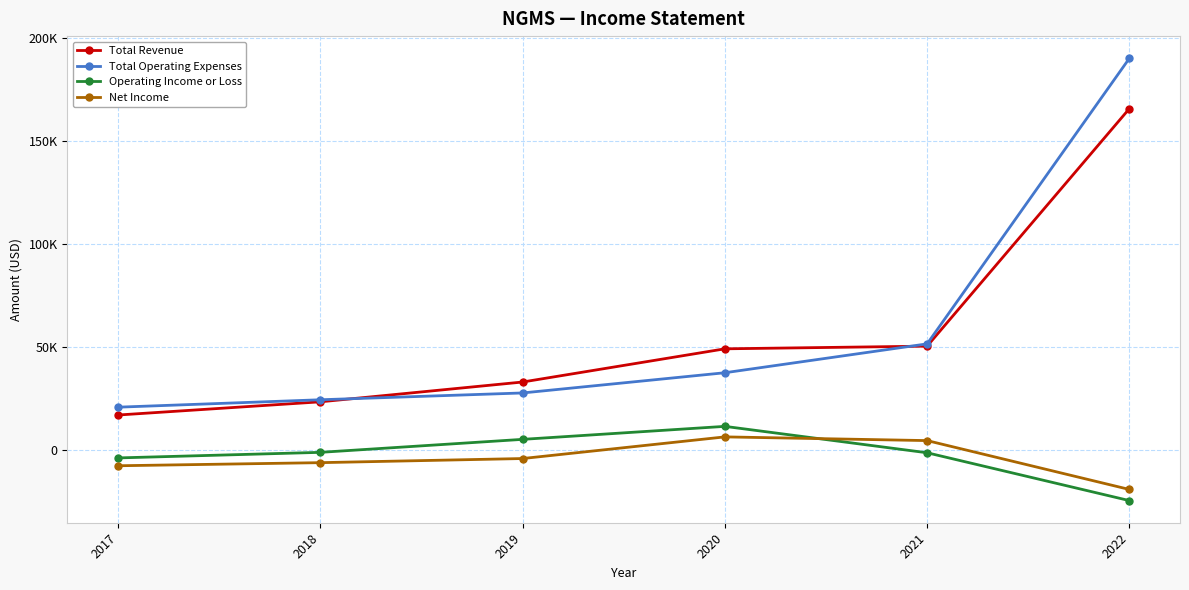

What is the sum of all Net Income values?

-25300